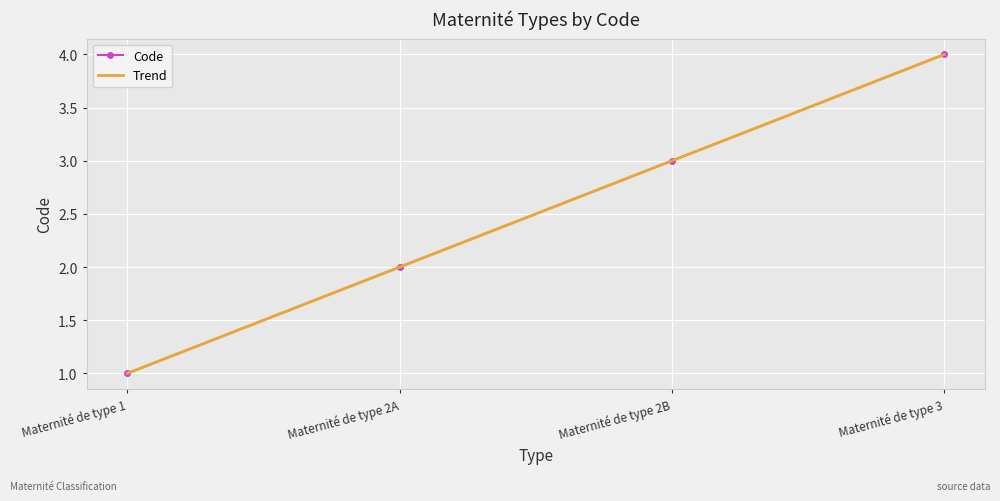

At which category does the chart reach its peak across all series?

Maternité de type 3